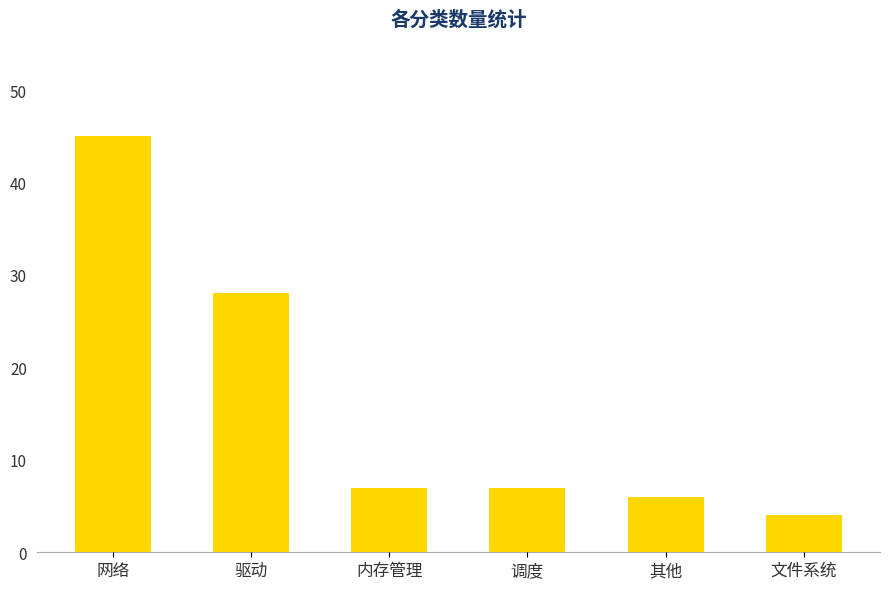

Reading left to right, extract all data points from this chart.

网络=45	驱动=28	内存管理=7	调度=7	其他=6	文件系统=4